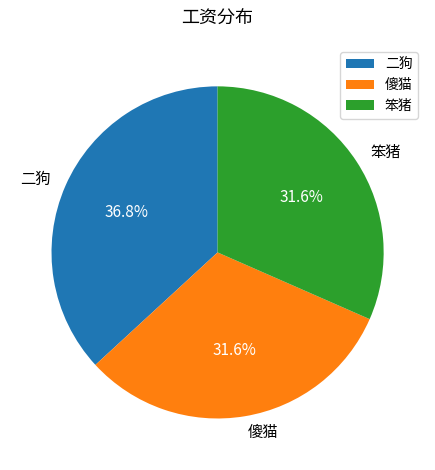

What is the largest slice in the pie chart?

二狗